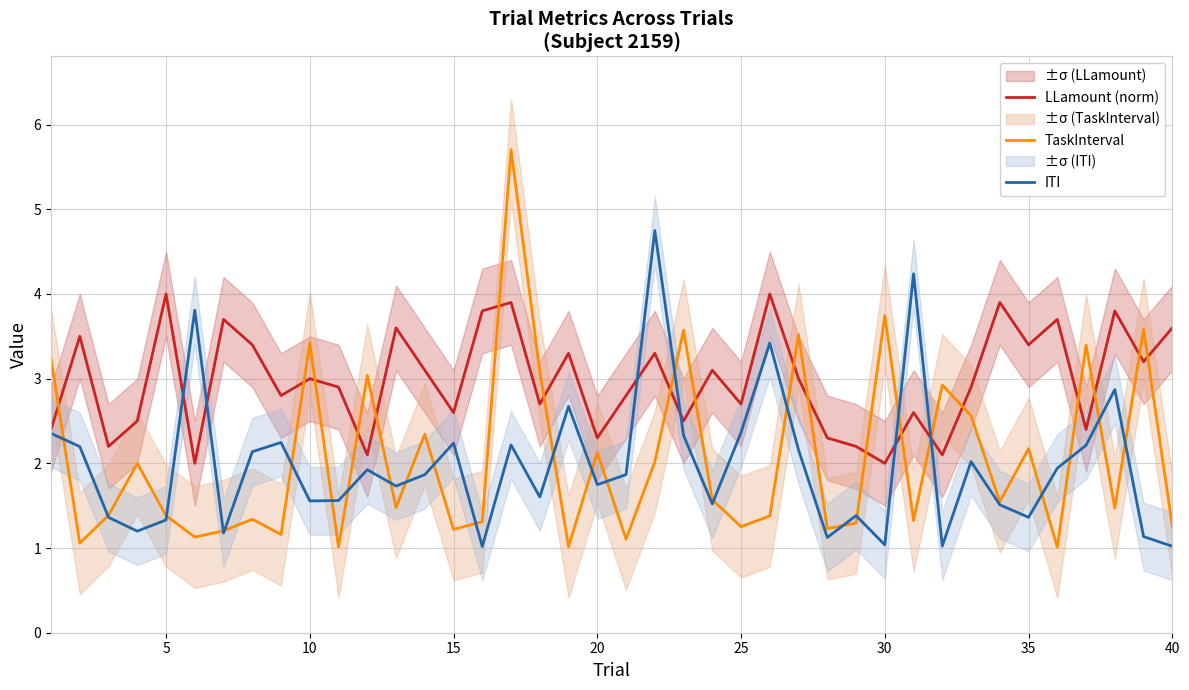

Is it true that ITI equals 1.4 at 15?

False